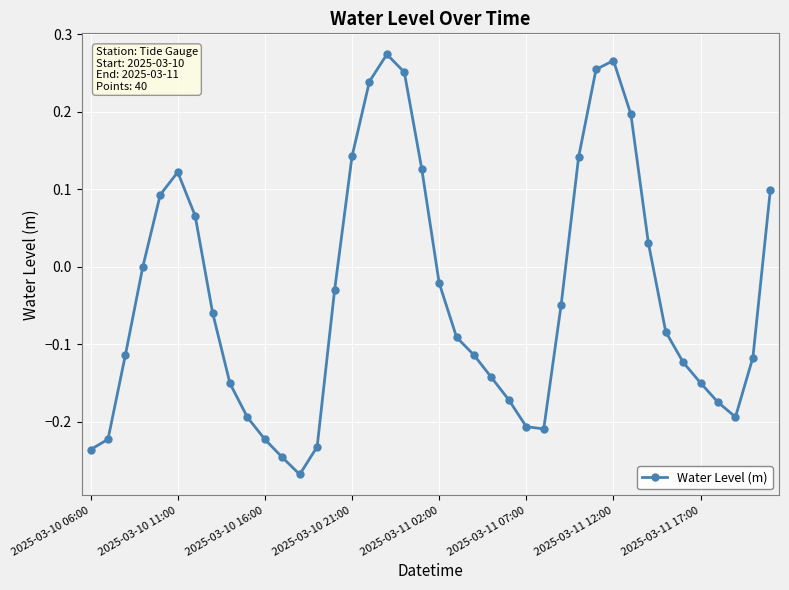

How many interior local valleys (lower than both neighbors) does the data have?

3